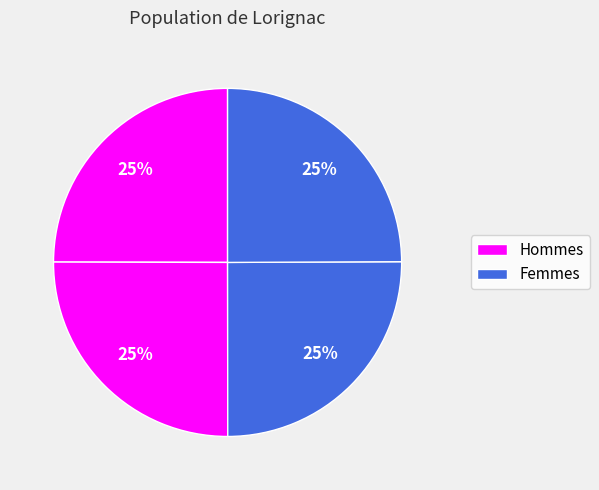

How many segments does this pie chart have?

4